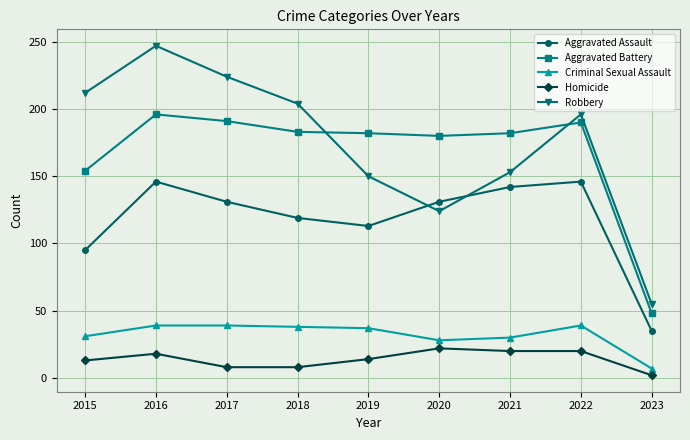

At 2016, list the series in order from smallest to largest.

Homicide, Criminal Sexual Assault, Aggravated Assault, Aggravated Battery, Robbery